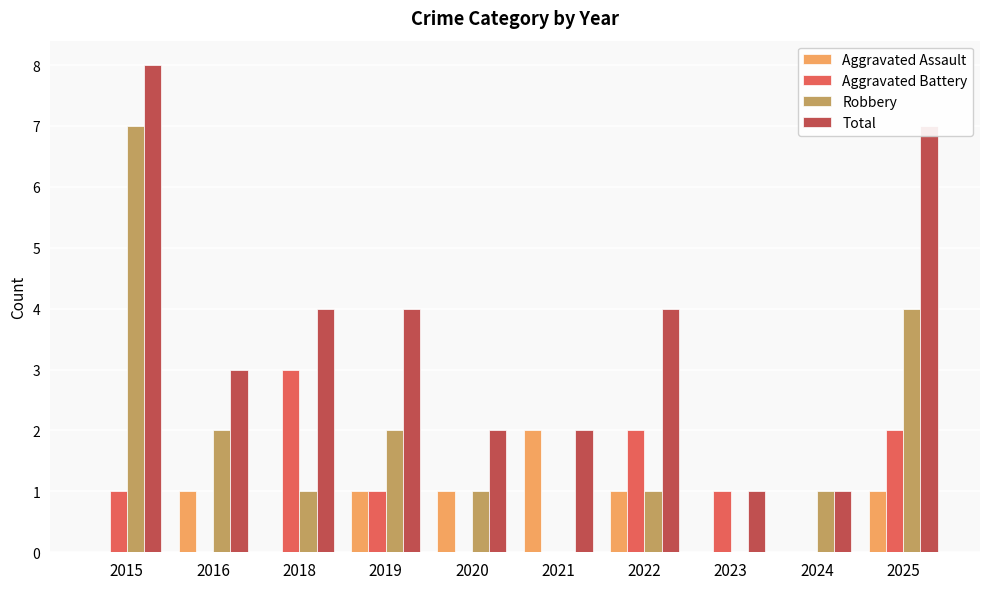

What is the greatest value displayed?

8